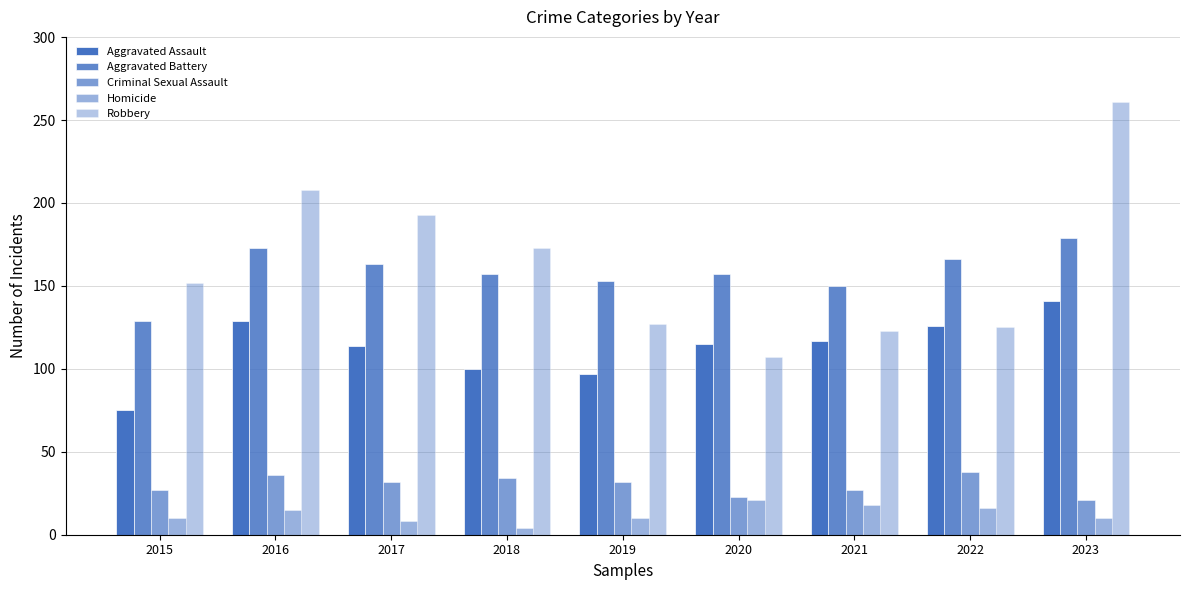

How many values in the Criminal Sexual Assault series are below 32?

4